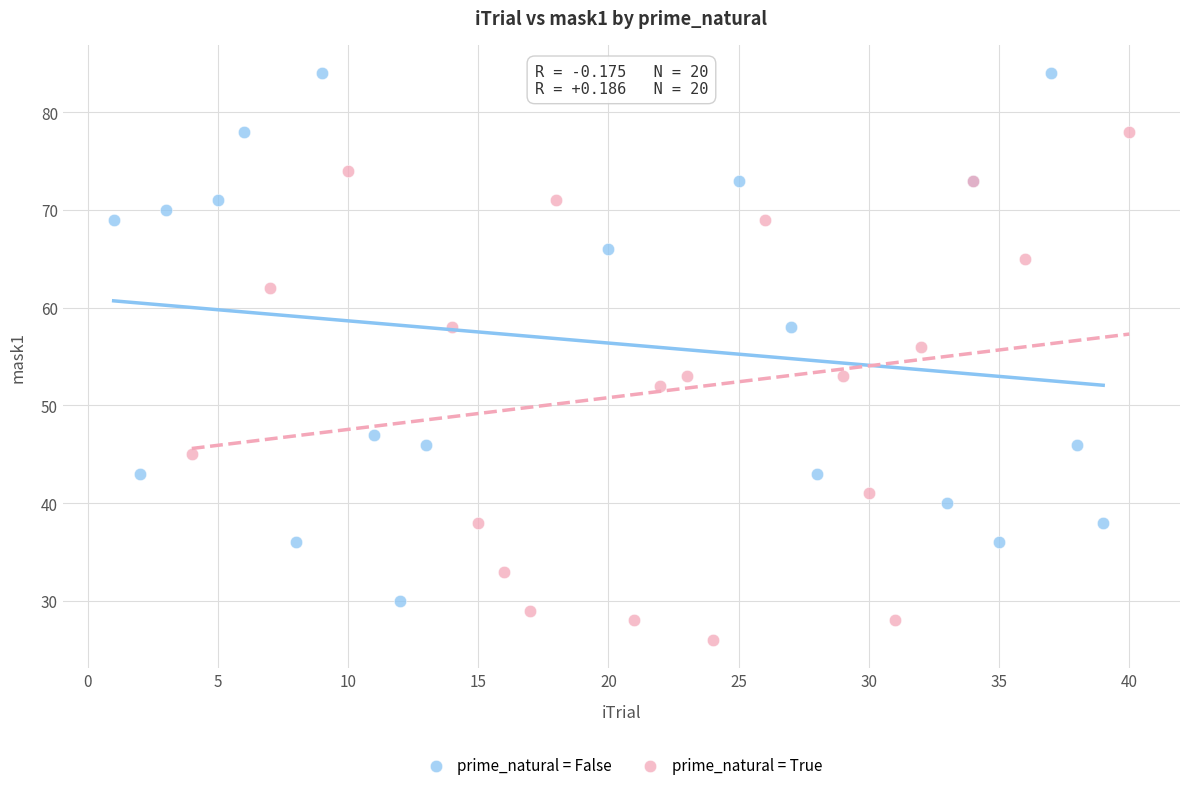

Which series contains the lowest Y value?

prime_natural = True